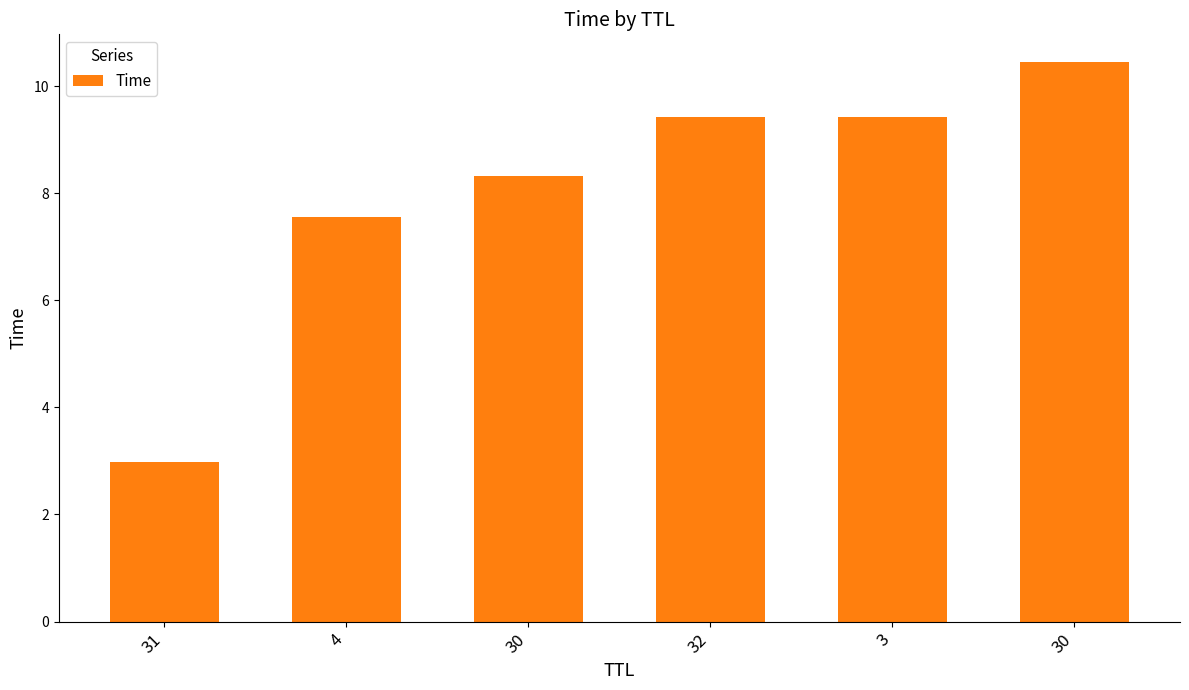

At which category does the chart reach its minimum across all series?

31